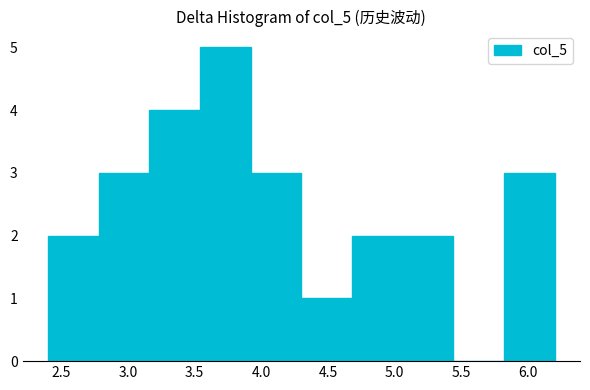

Over which range of the x-axis is the bar tallest?

3.54 to 3.92